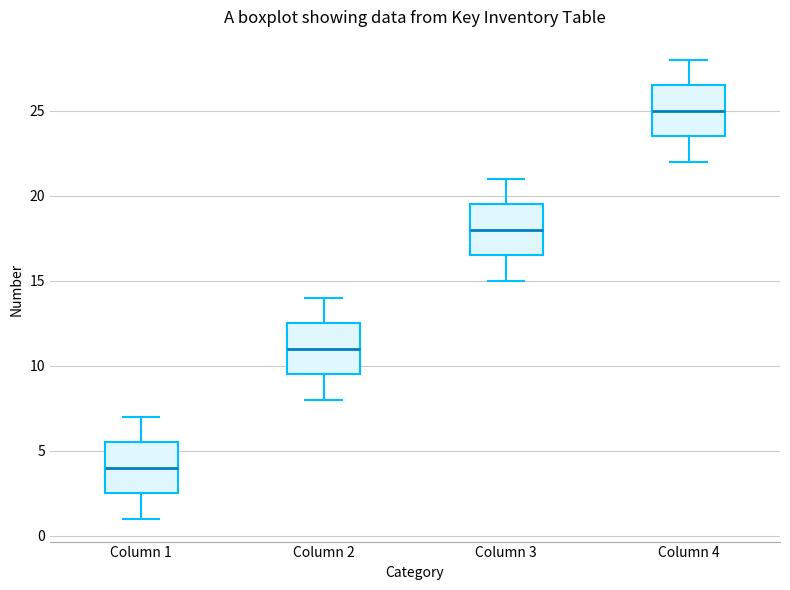

Where does the median line of the box for Column 1 sit on the y-axis? The values are not printed on the chart, so give them approximately, as read against the axis.

4.0